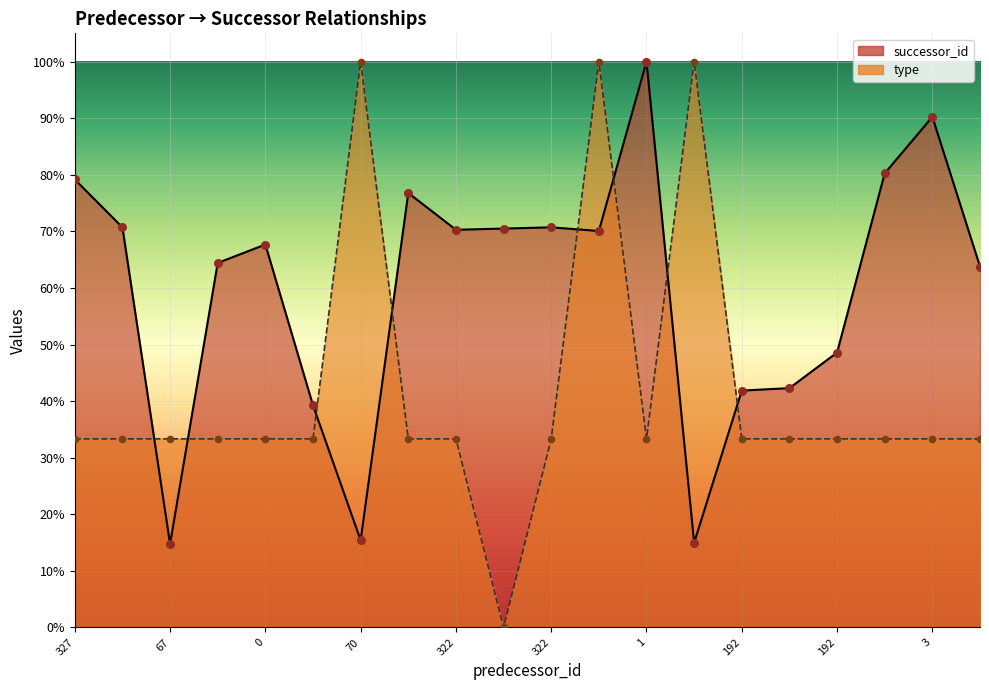

What are all the series names shown in the legend?

successor_id, type